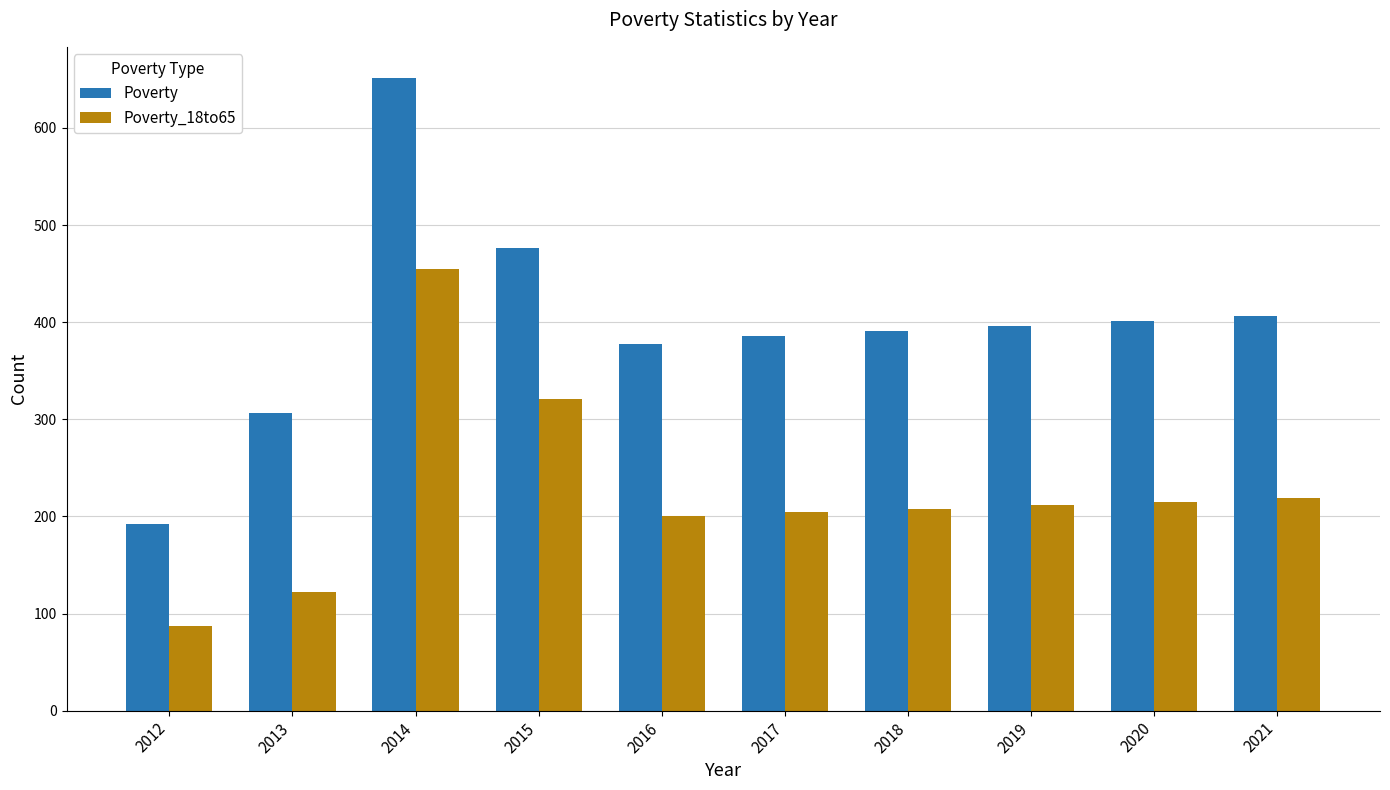

Does the chart contain stacked bars?

No